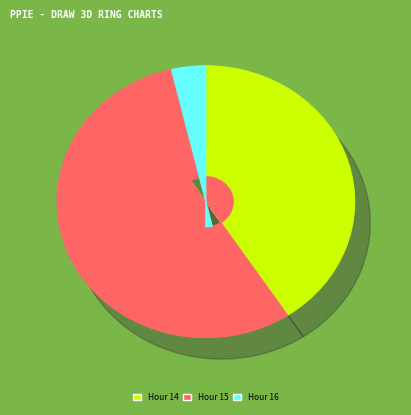

Rank the categories by value from lowest to highest.

Hour 16, Hour 14, Hour 15